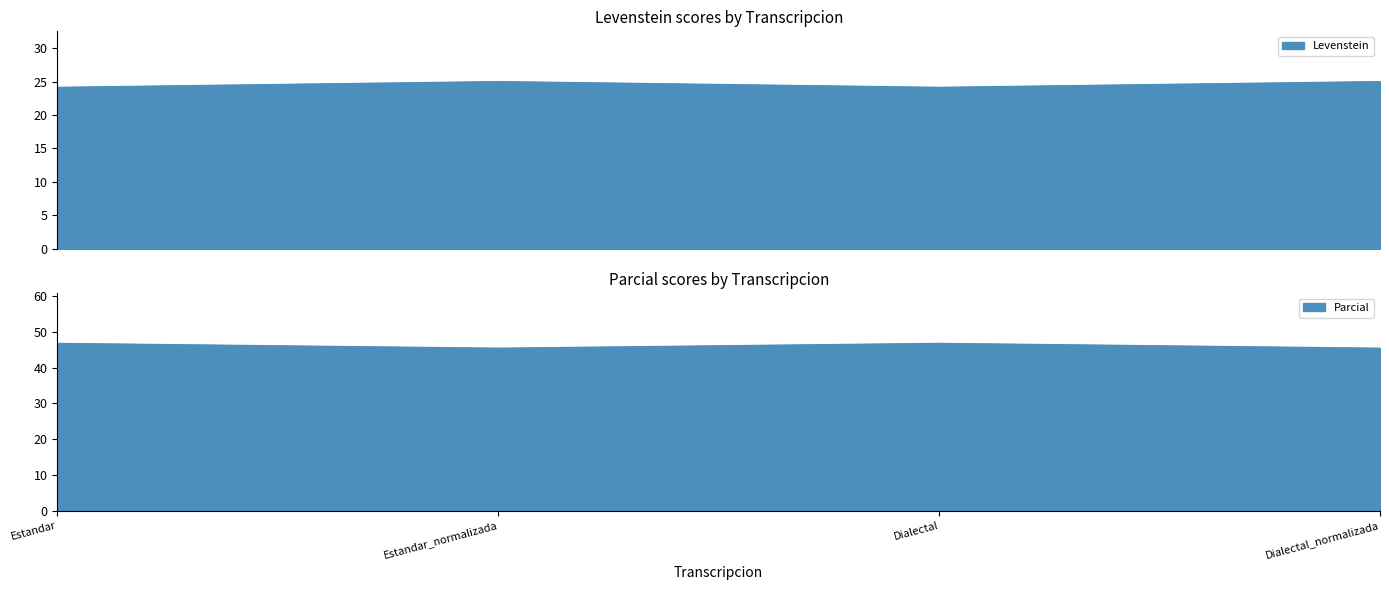

Is the value of Parcial at Estandar_normalizada greater than the value of Levenstein at Dialectal?

Yes